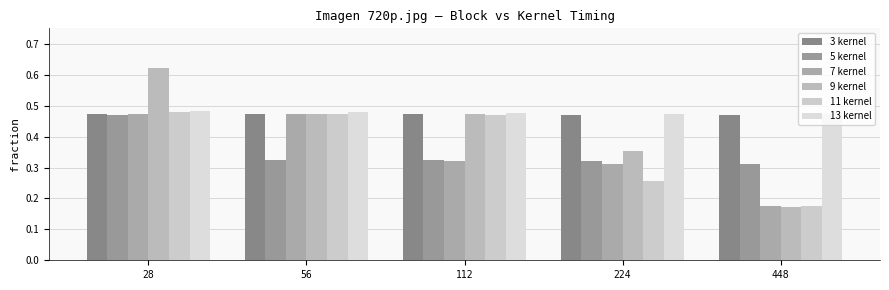

At 56, list the series in order from smallest to largest.

5 kernel, 3 kernel, 7 kernel, 11 kernel, 9 kernel, 13 kernel